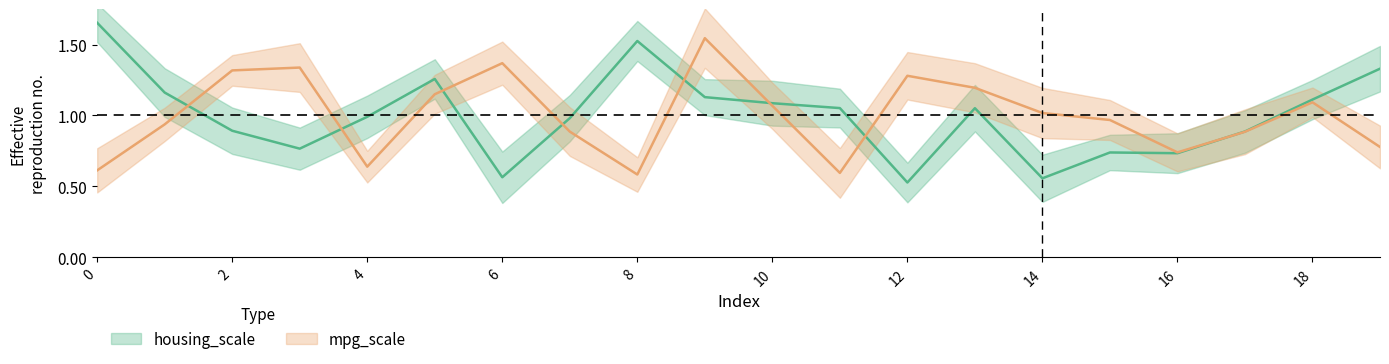

Between which two adjacent categories do mpg_scale and housing_scale first intersect?

1 and 2